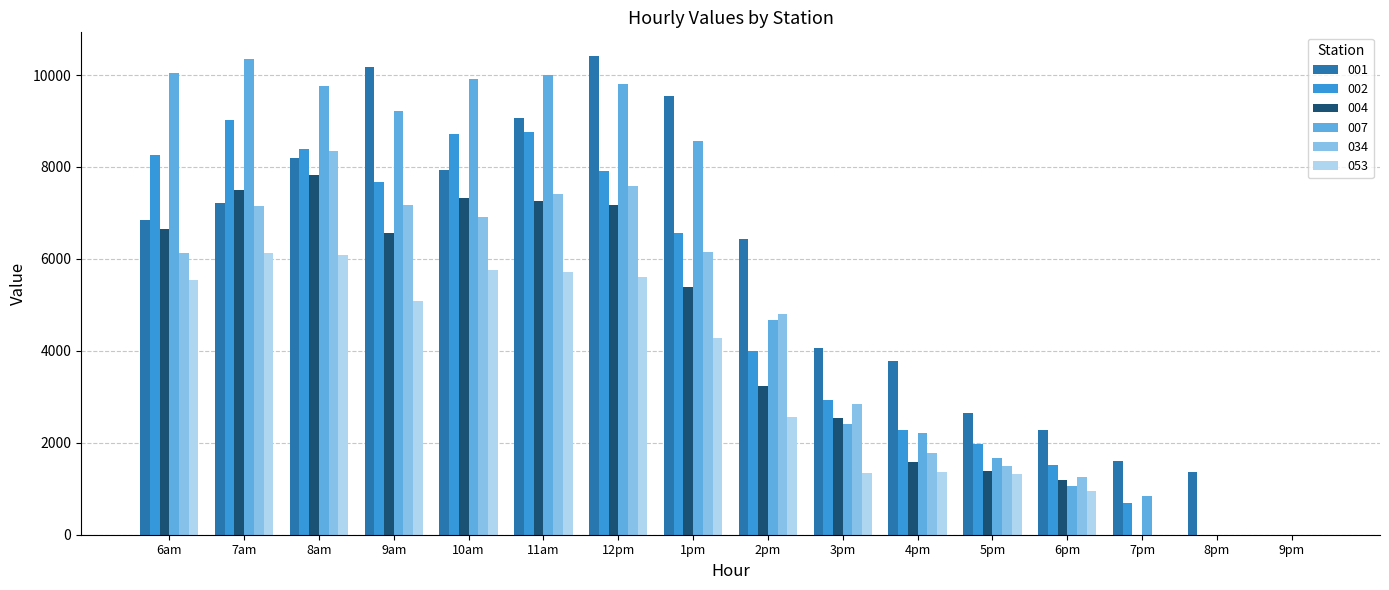

How many categories are shown in the chart?

16